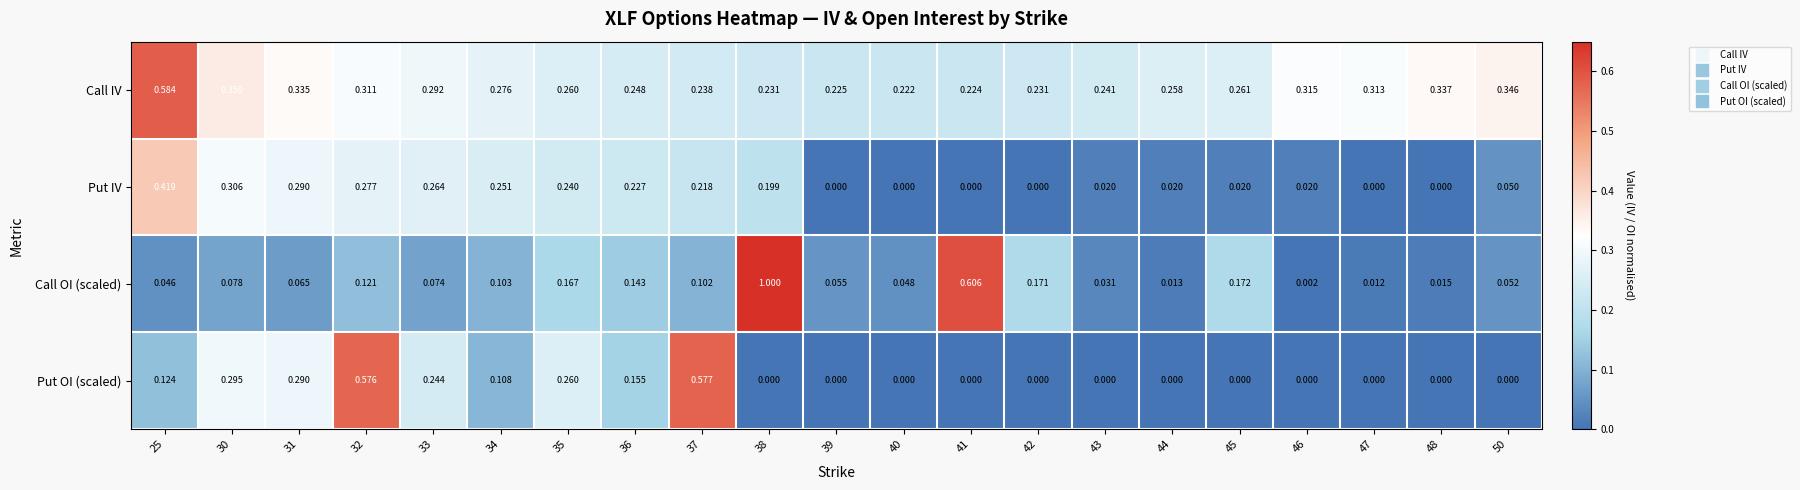

Which series has the largest total across all categories?

Call IV